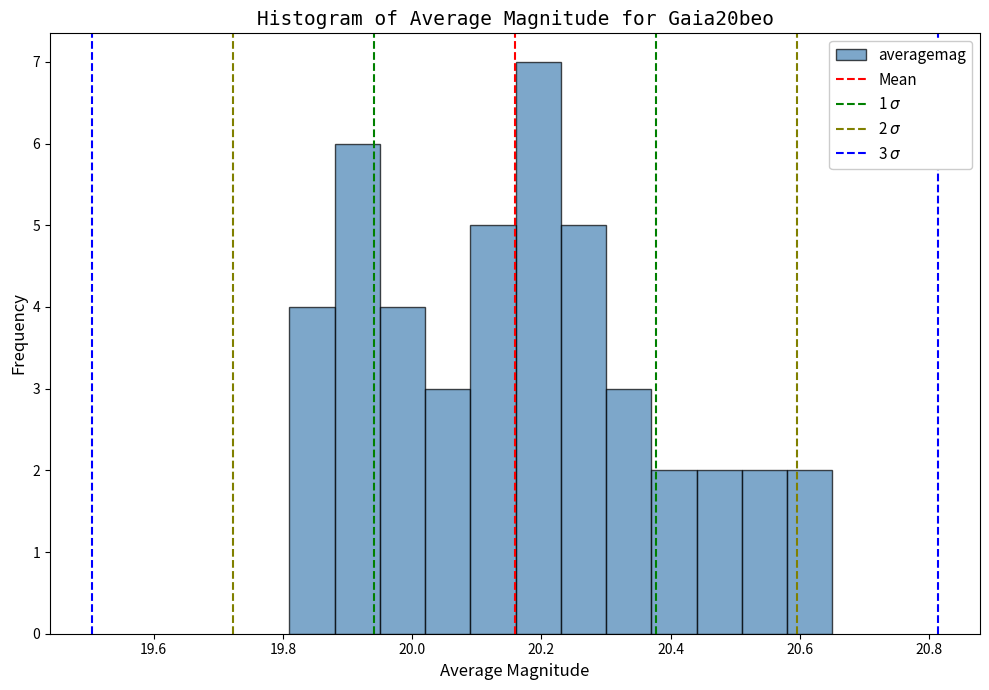

Around what value on the x-axis is the tallest bar? Give the approximate position of its centre, as read against the axis.

20.20